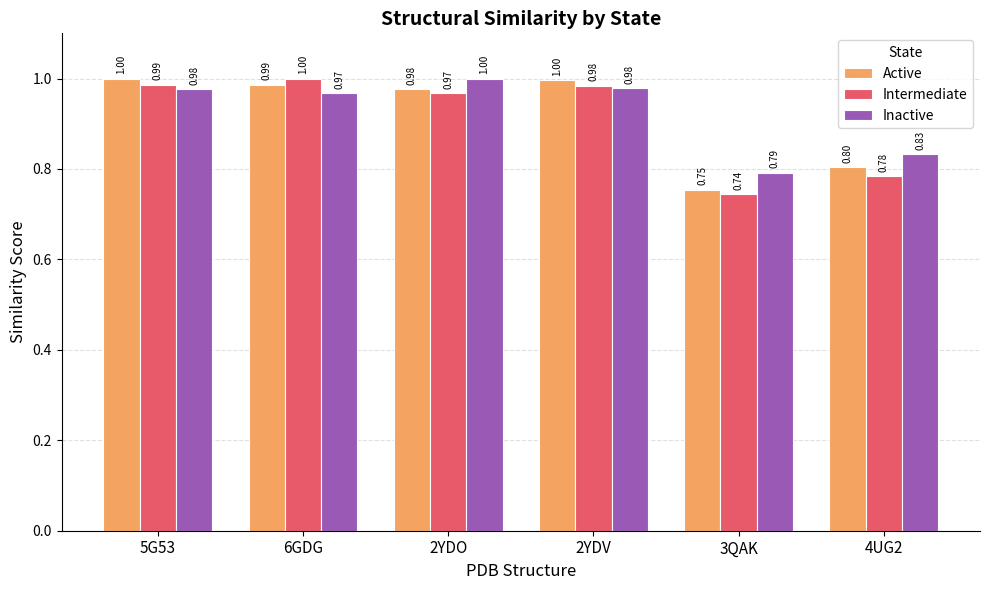

What is the sum of all Intermediate values?

5.5